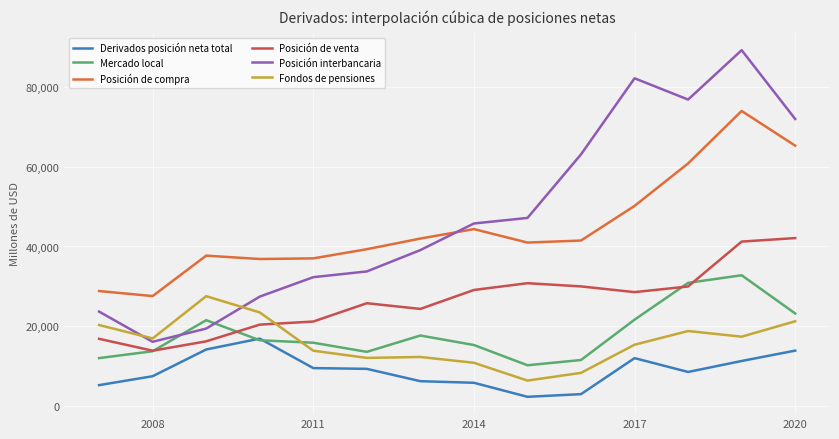

Rank the series by their maximum value, from lowest to highest.

Derivados posición neta total, Fondos de pensiones, Mercado local, Posición de venta, Posición de compra, Posición interbancaria